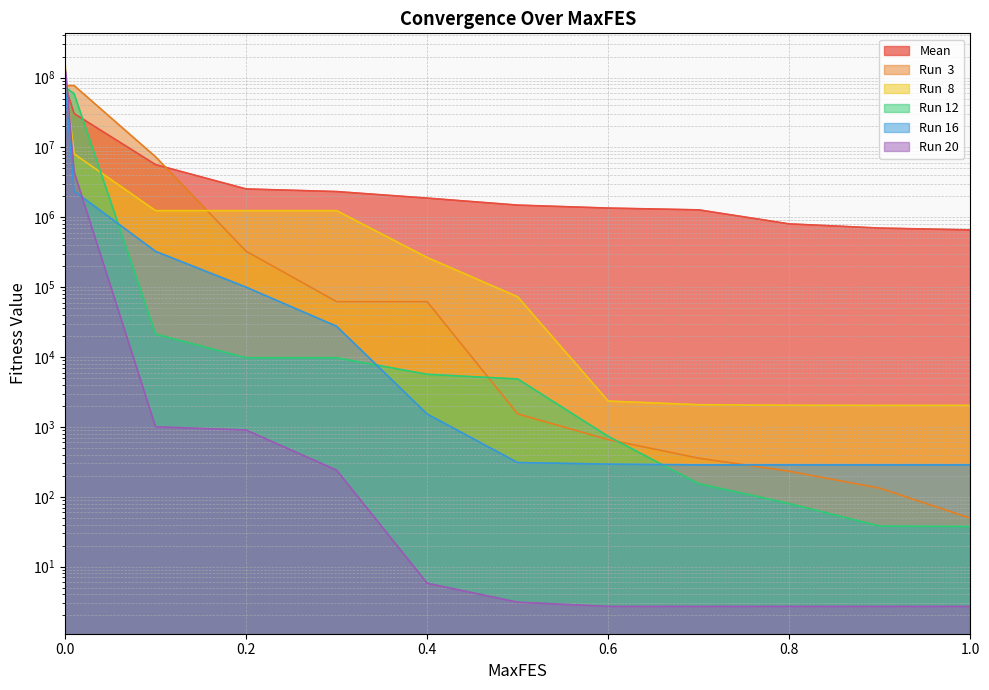

Which label corresponds to the smallest value in the chart?

0.8